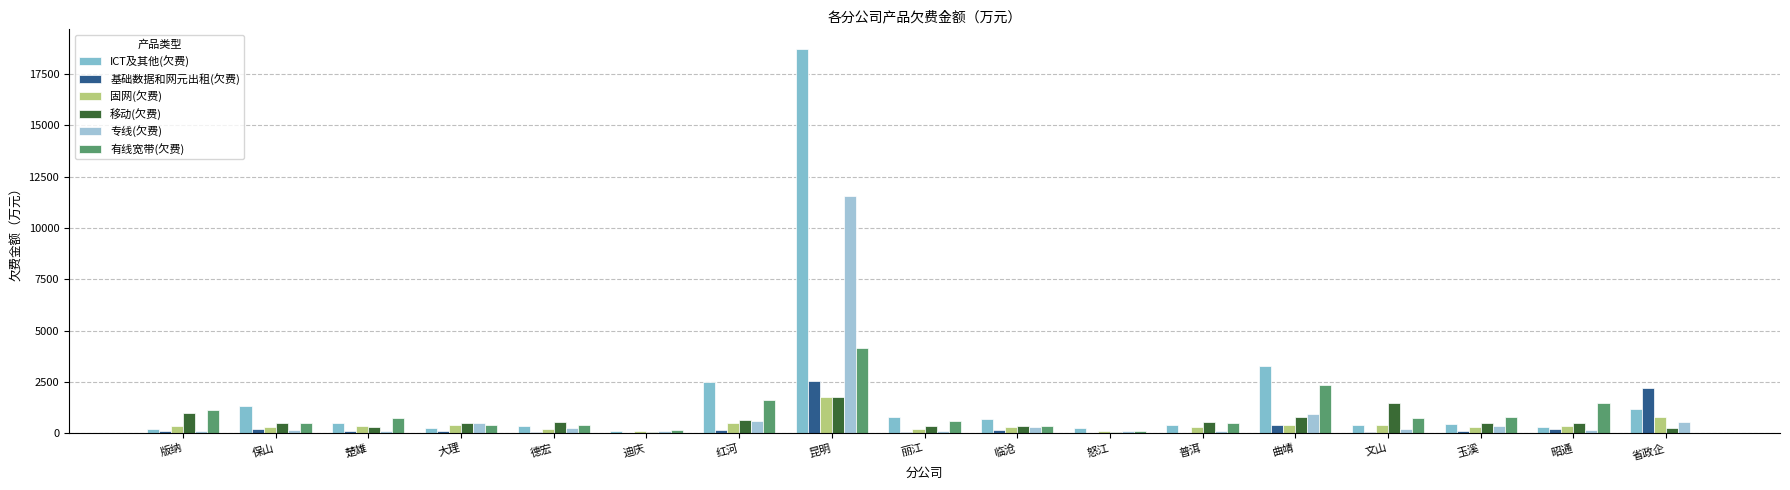

Rank the series by their maximum value, from highest to lowest.

ICT及其他(欠费), 专线(欠费), 有线宽带(欠费), 基础数据和网元出租(欠费), 固网(欠费), 移动(欠费)